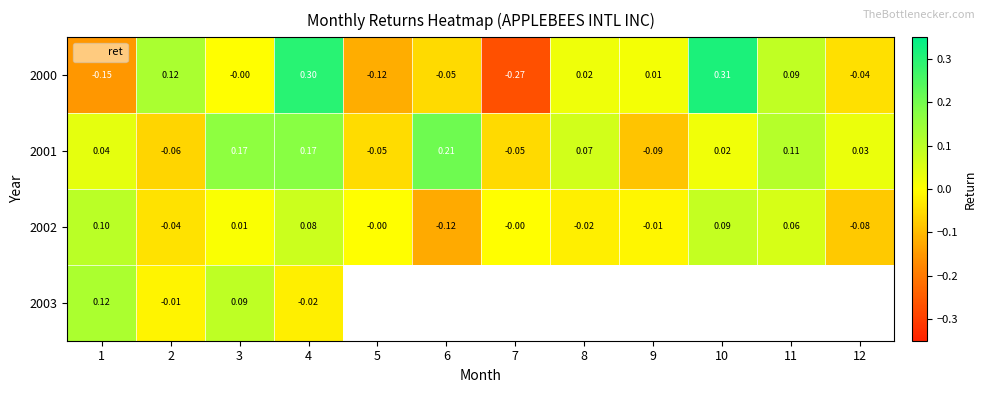

What is the difference between the maximum and minimum values in the 2000 series?

0.6